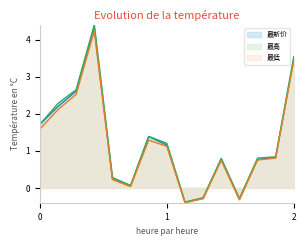

What is the value of the 最新价 point at the 2nd from the left?

2.2